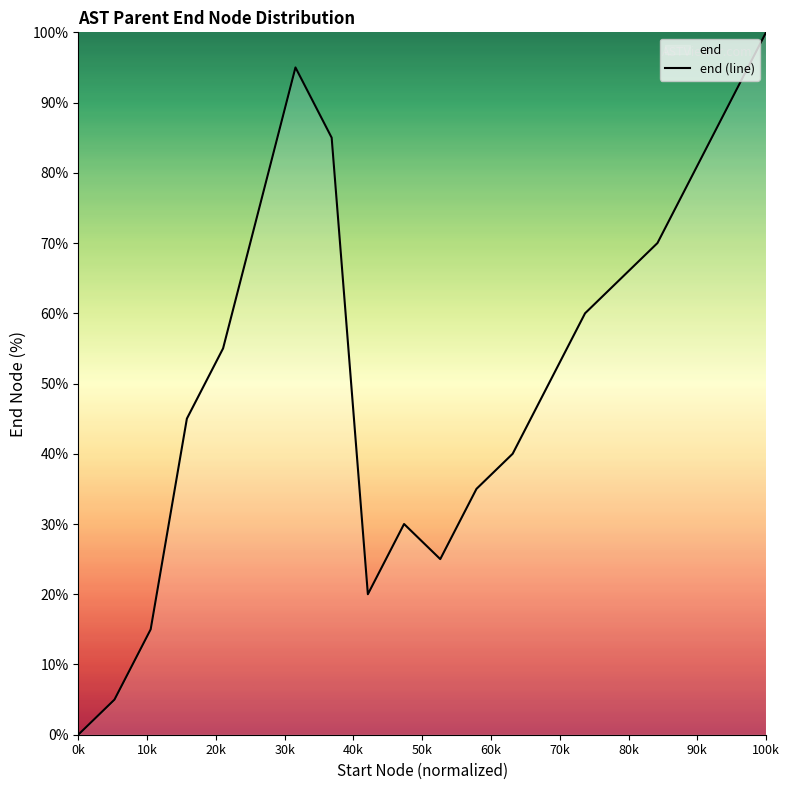

Is it true that the value at 0k is 58.5?

False